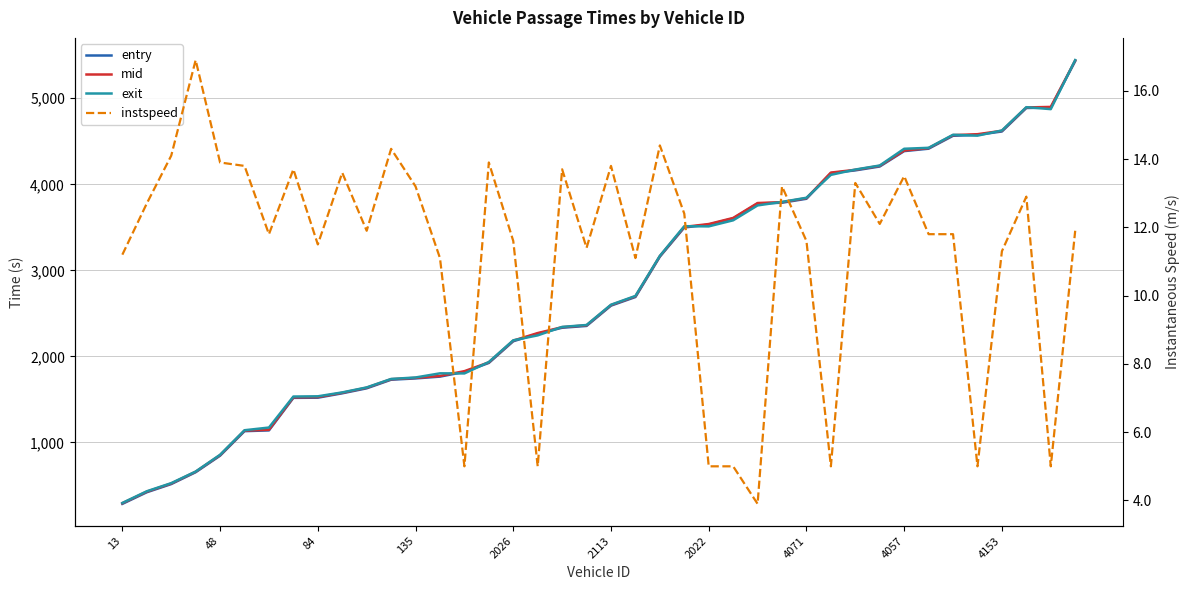

What is the sum of the instspeed values at 4071 and 48?

25.5